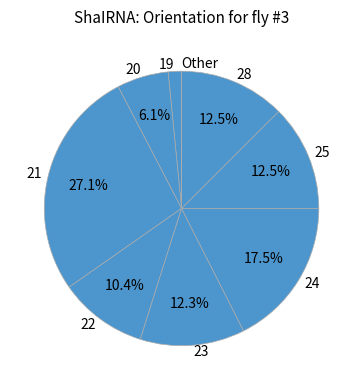

Is 23 the majority of the pie?

No